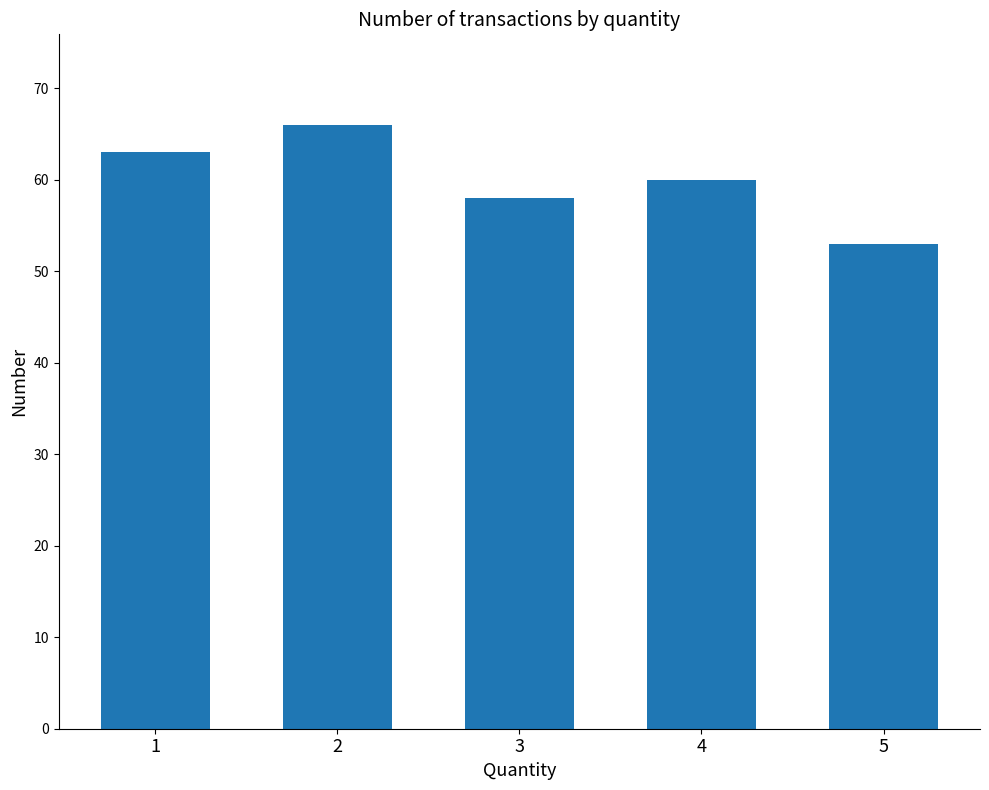

What is the value of the 2nd bar from the left?

66